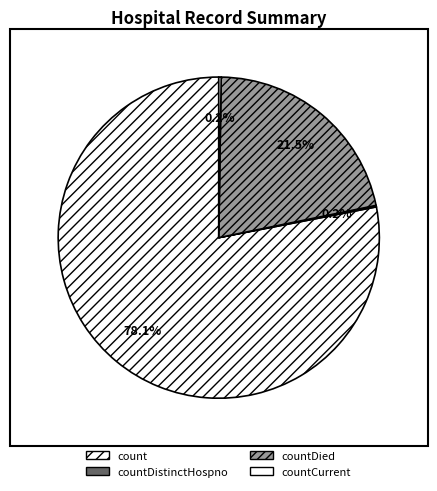

Is there any slice that represents more than half of the pie?

Yes